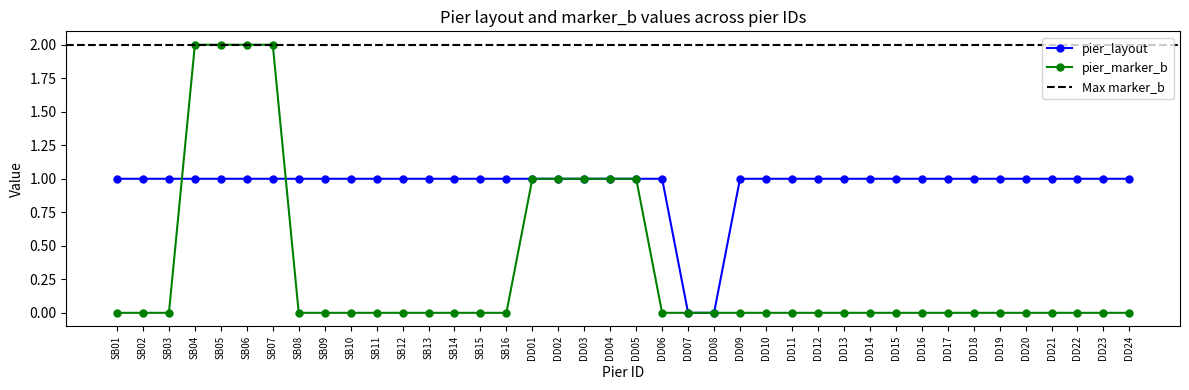

At which label does pier_layout reach its peak?

SB01